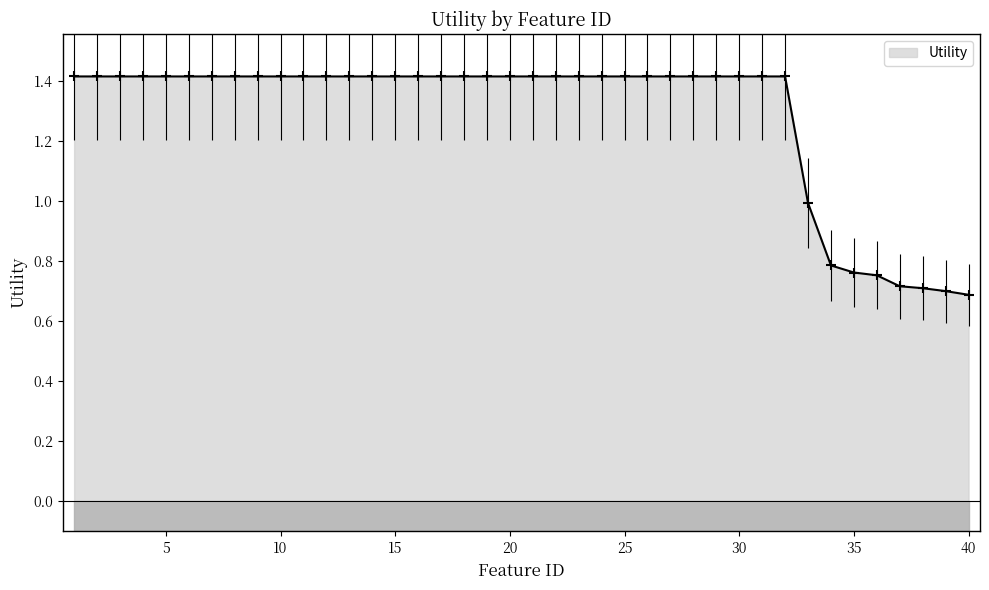

Which category has the lowest value across all series?

40